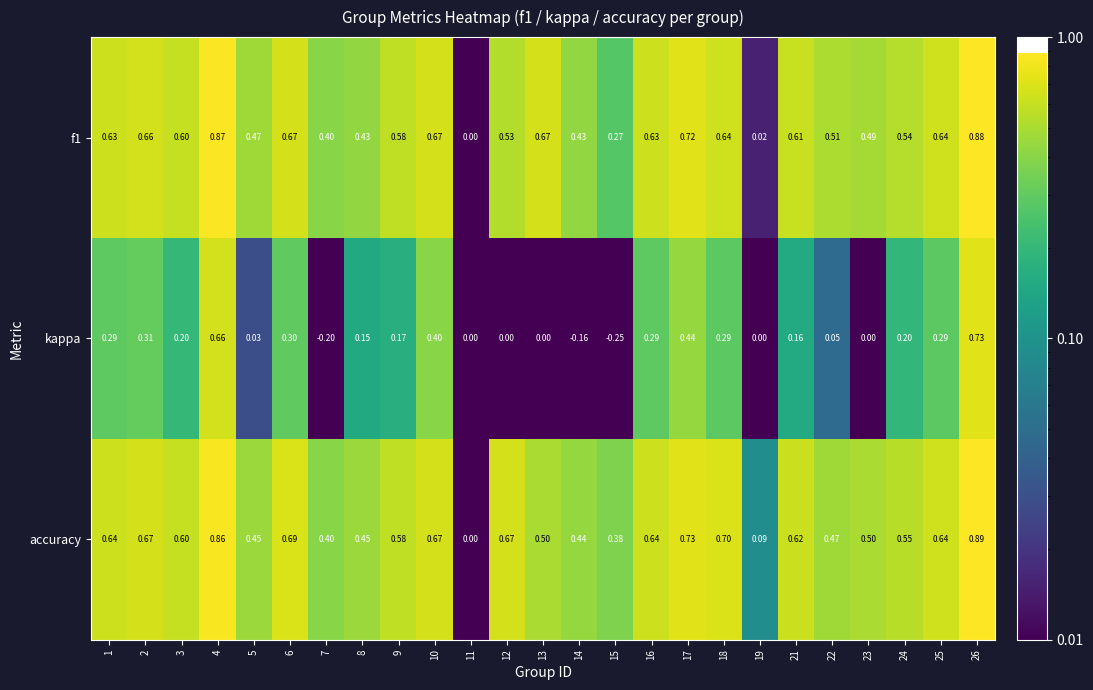

Which series has the widest spread of values?

kappa